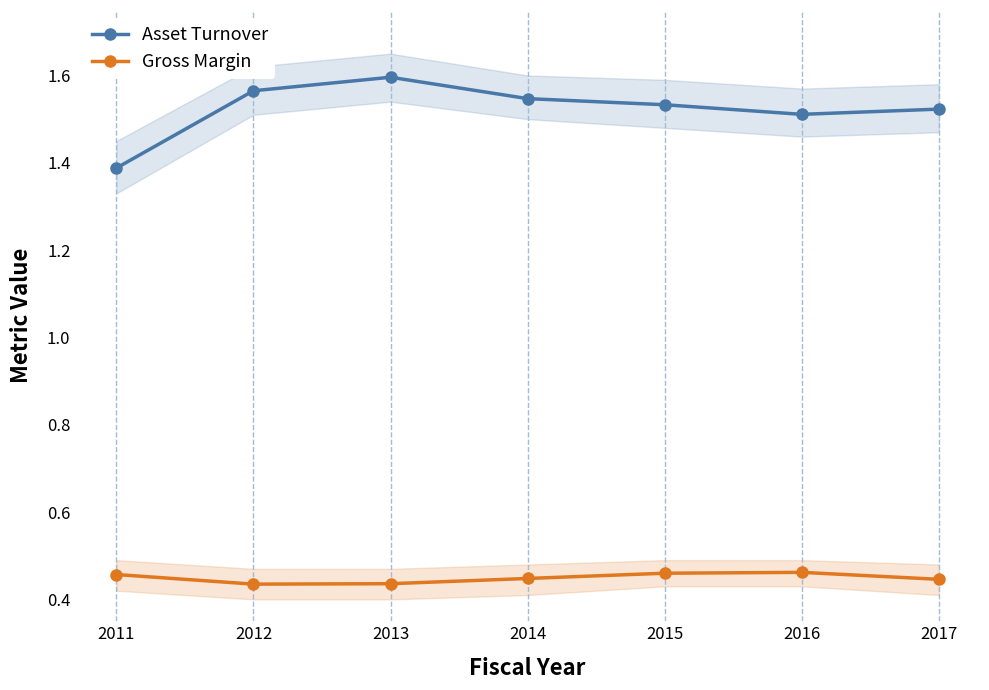

At which category does Gross Margin reach its first local peak?

2016